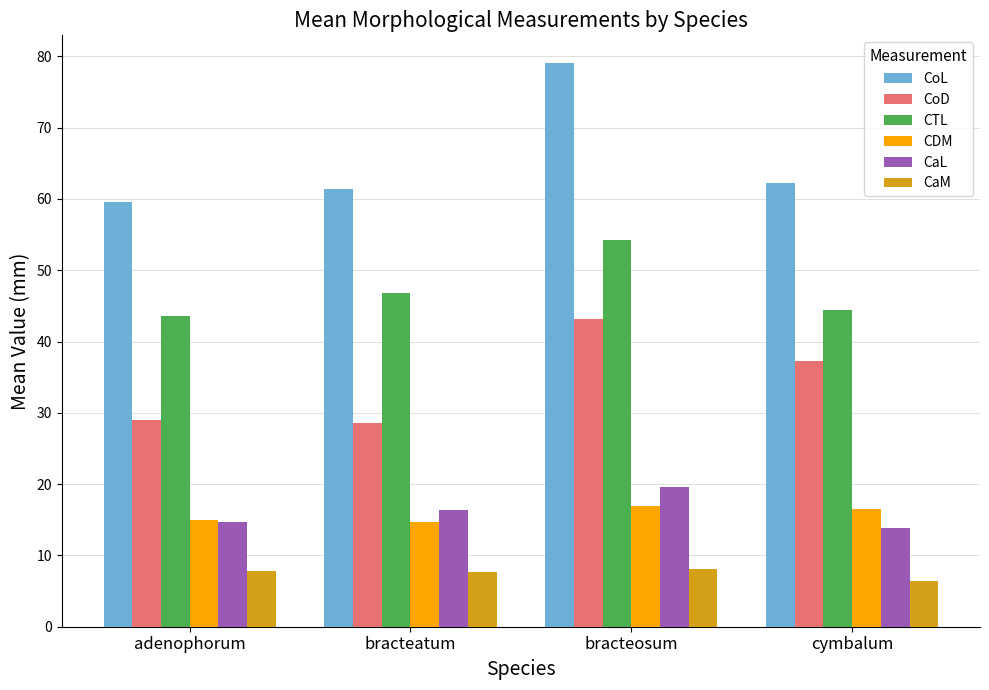

Does the chart contain any negative values?

No